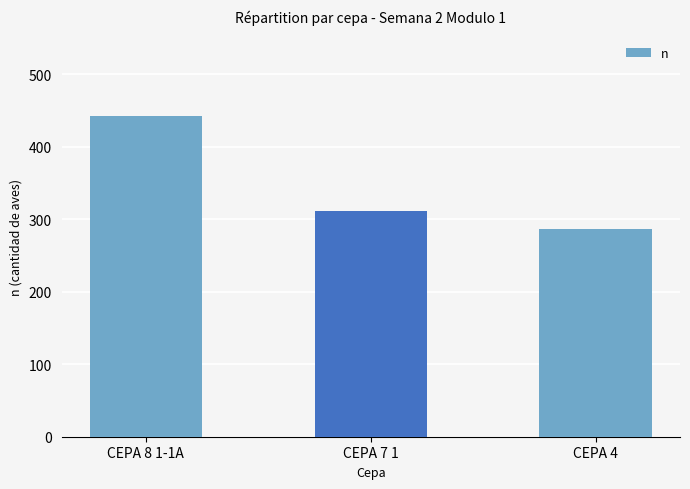

Reading left to right, what are all the values shown in this chart?

443	312	287